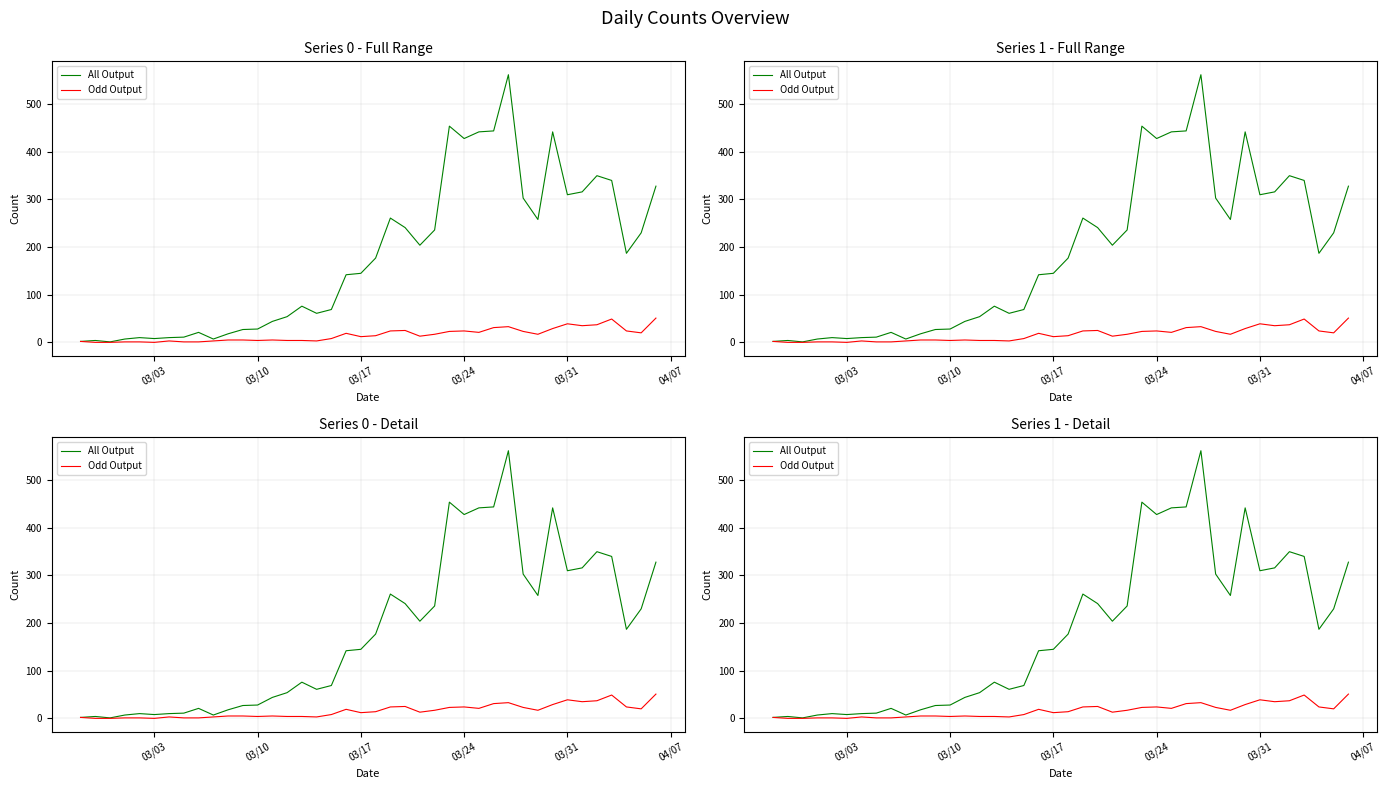

What is the average value of the All Output series?

181